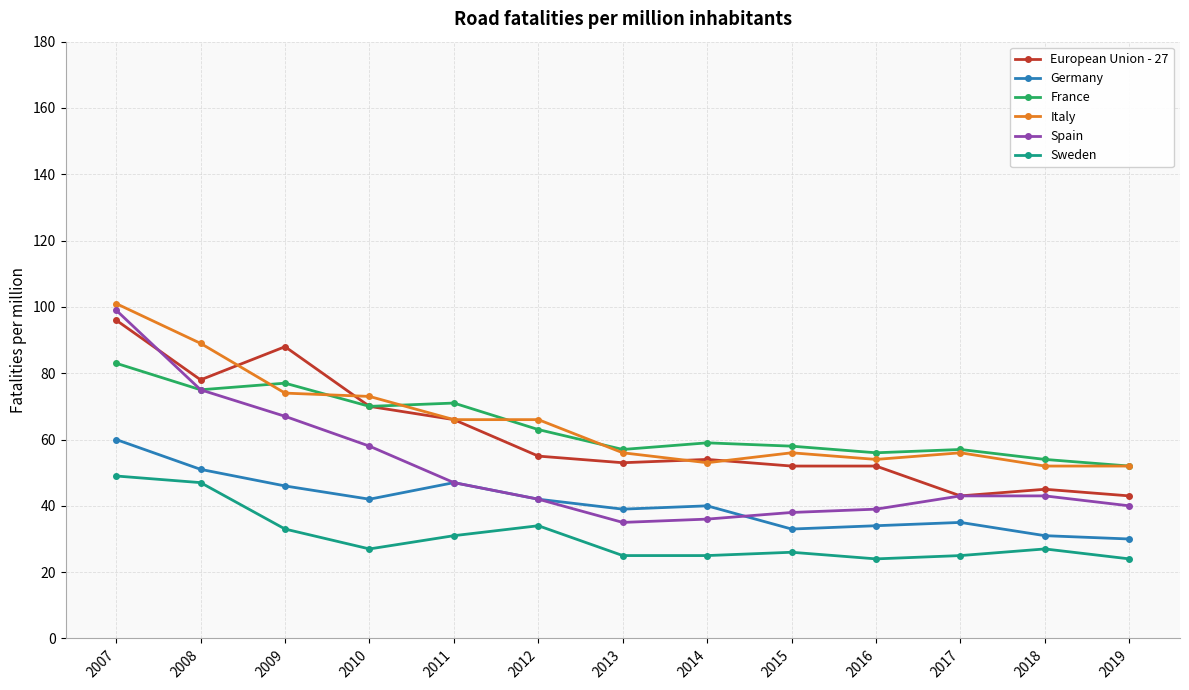

The value of Italy at 2013 is 56. True or false?

True